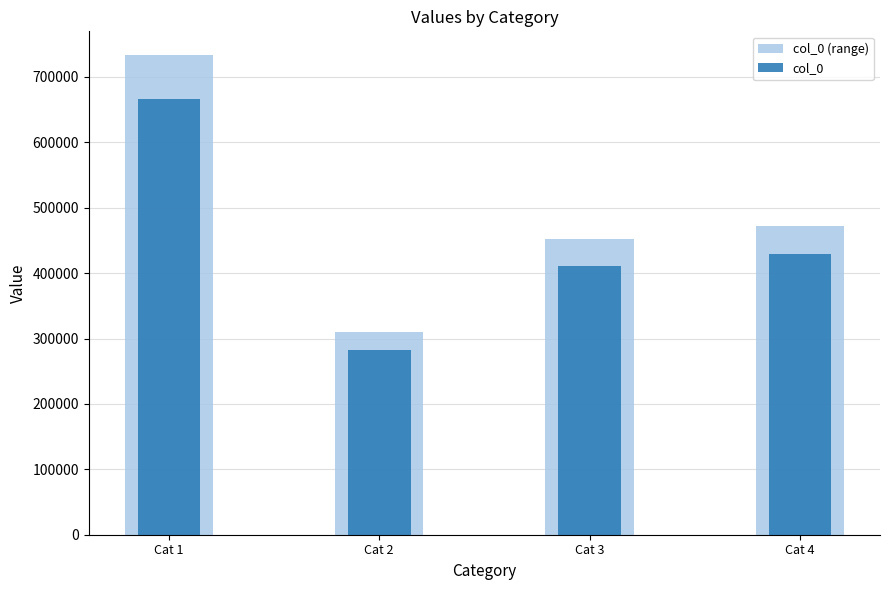

How many series are shown in this chart?

2